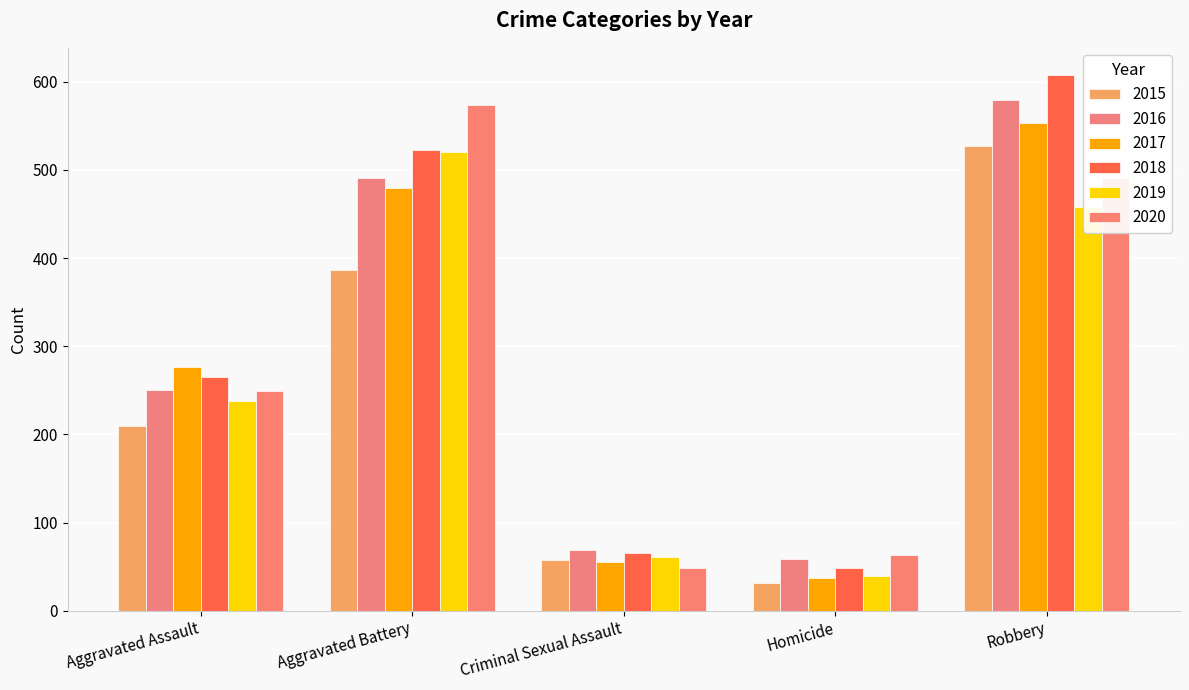

What is the highest value of the 2020 series?

574